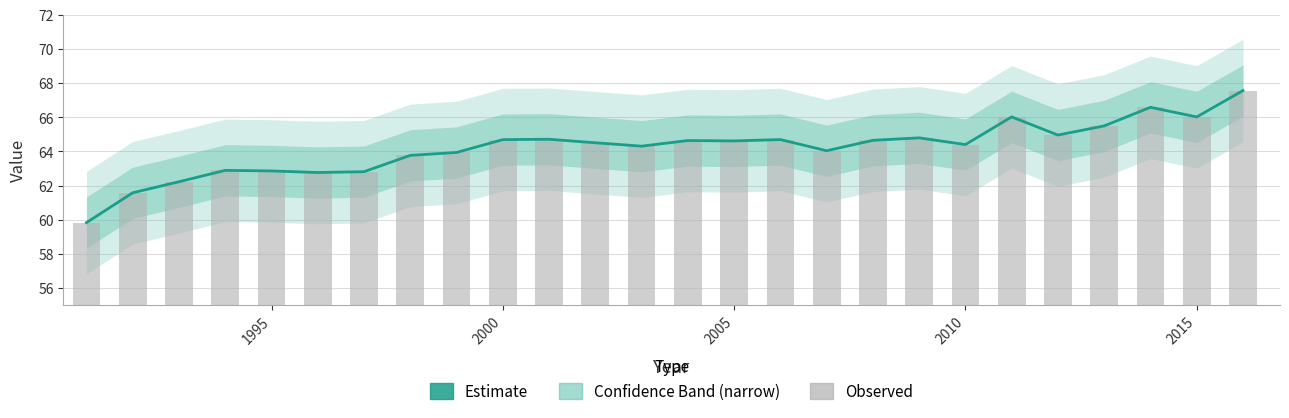

How many values in the Observed series exceed 64?

17